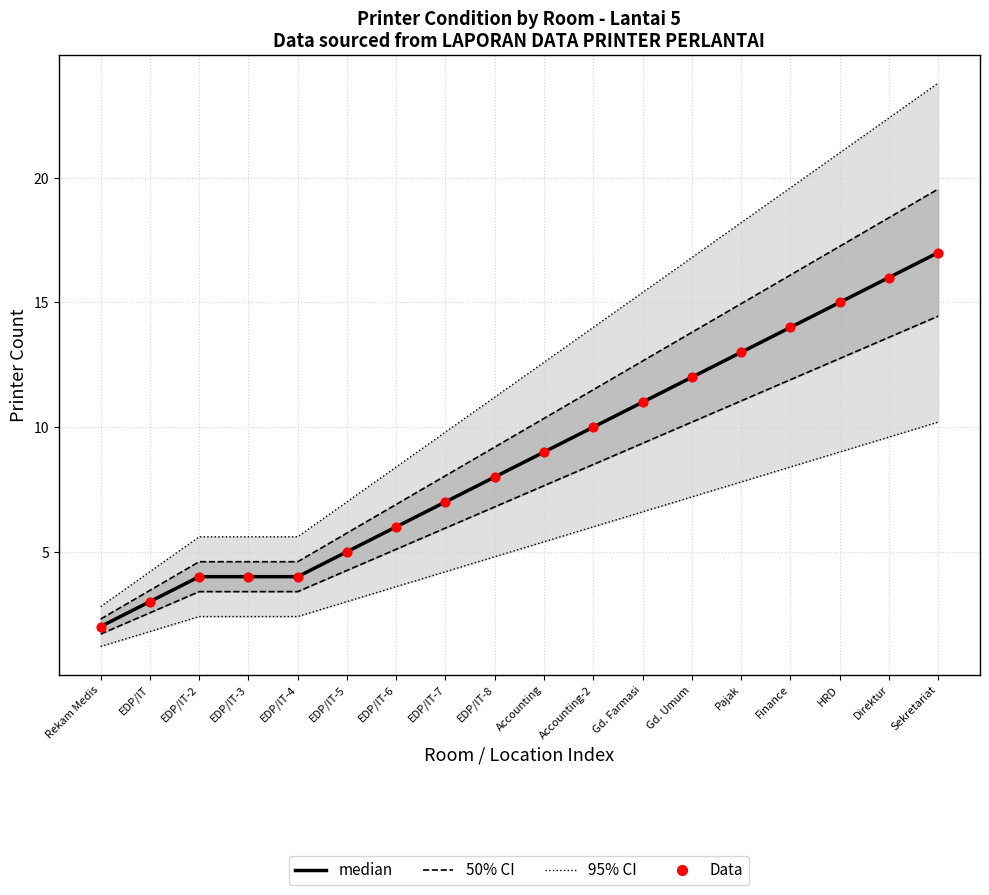

Is the value of median at EDP/IT-3 greater than the value of 95% CI upper at Accounting?

No